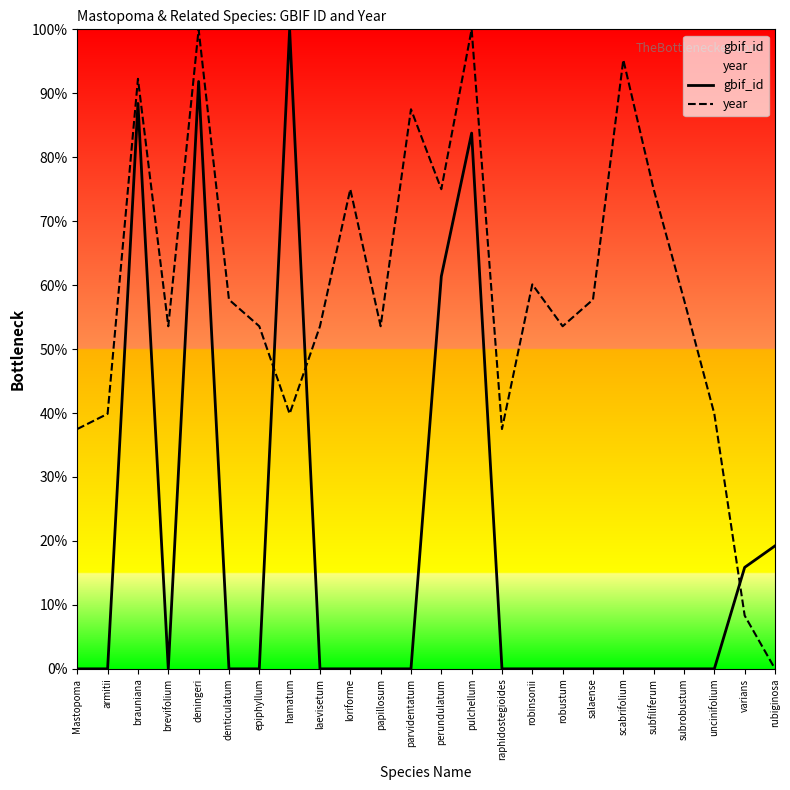

What is the difference between the highest and lowest values at papillosum?

53.6